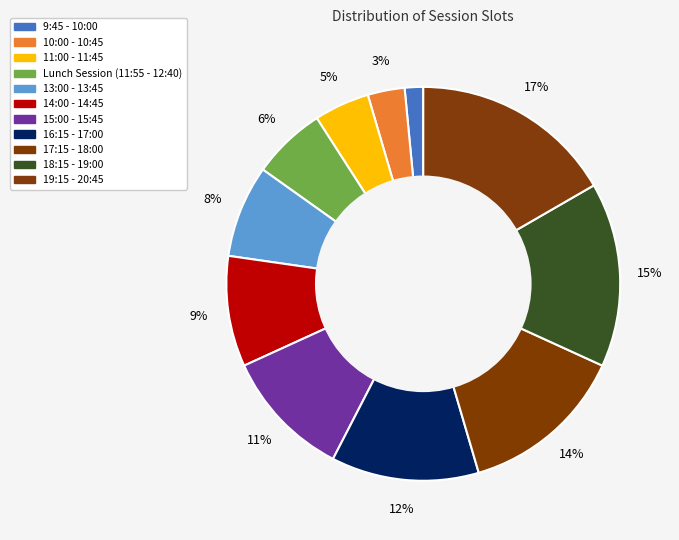

Rank the categories by value from lowest to highest.

9:45 - 10:00, 10:00 - 10:45, 11:00 - 11:45, Lunch Session (11:55 - 12:40), 13:00 - 13:45, 14:00 - 14:45, 15:00 - 15:45, 16:15 - 17:00, 17:15 - 18:00, 18:15 - 19:00, 19:15 - 20:45